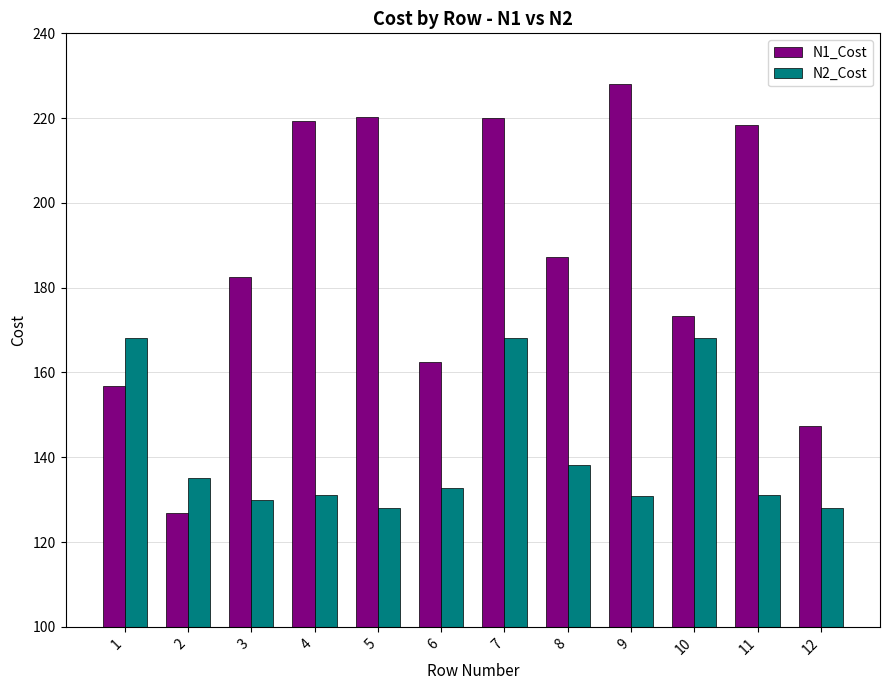

Which series has the largest range (max minus min)?

N1_Cost